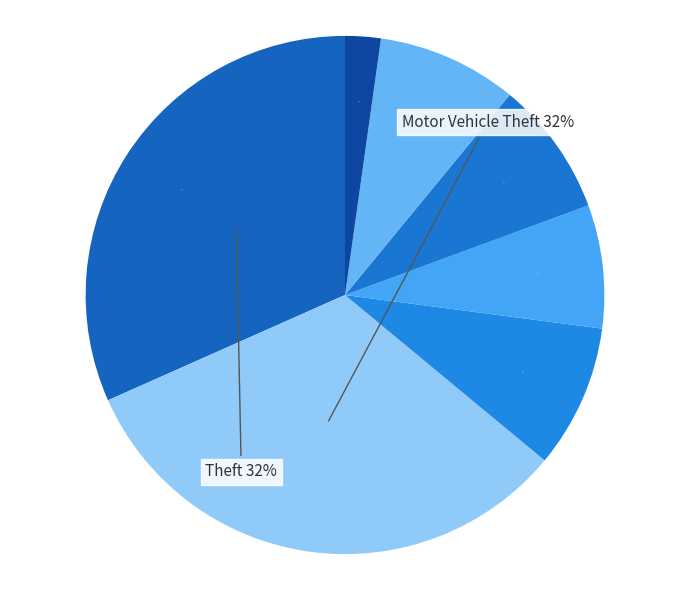

What is the total percentage of Motor Vehicle Theft and Aggravated Battery?

40.8%